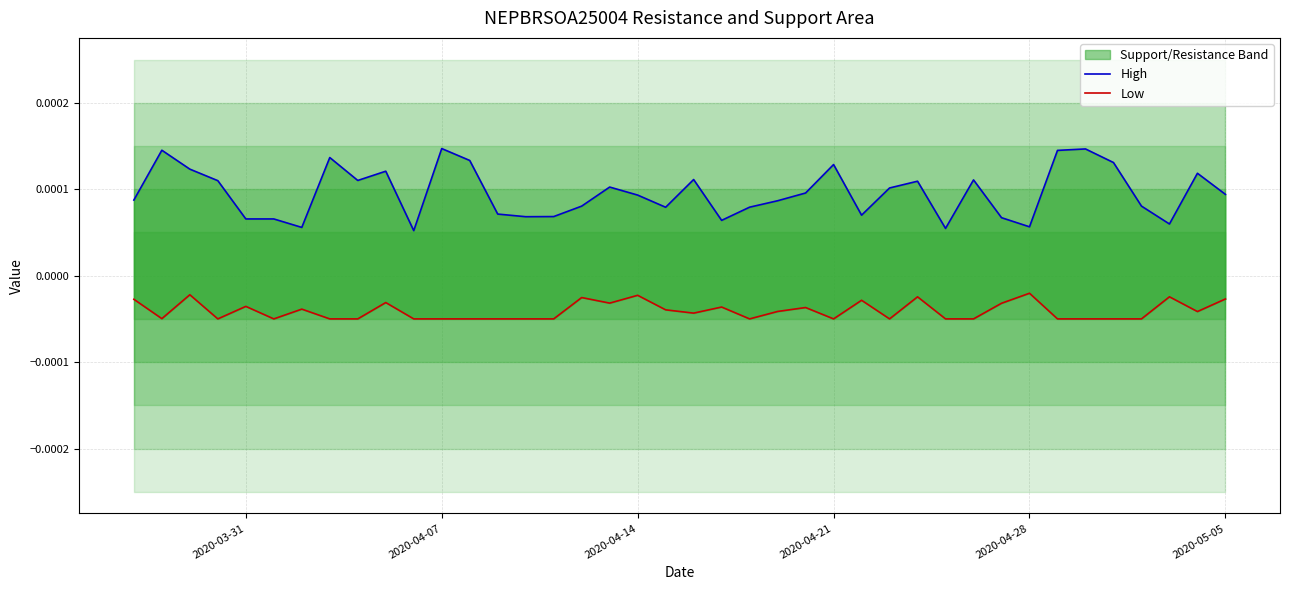

Does the chart display data point markers on the line(s)?

No